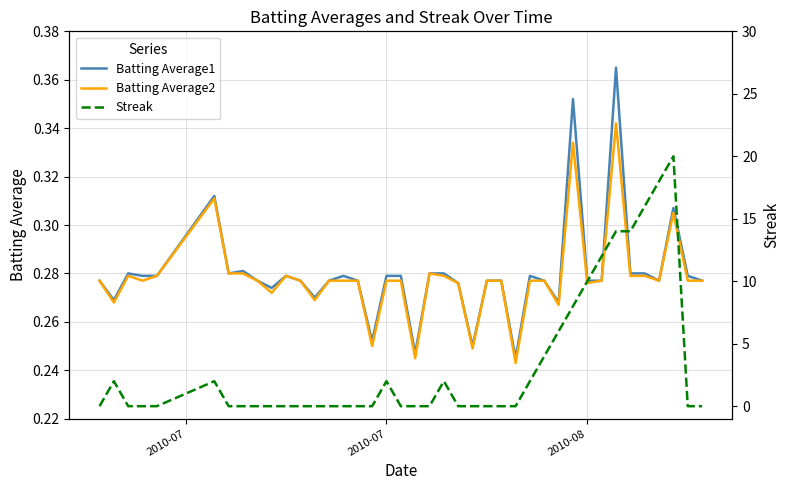

The Batting Average2 series shows 0.4 at 37. True or false?

False